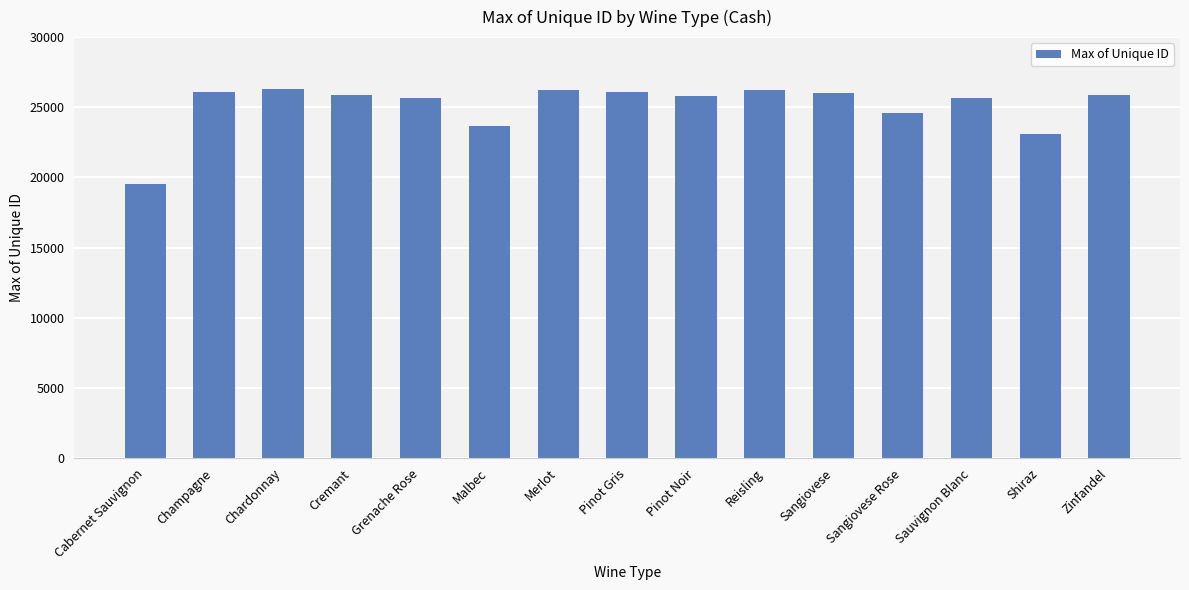

Read the value at Cremant.

25861